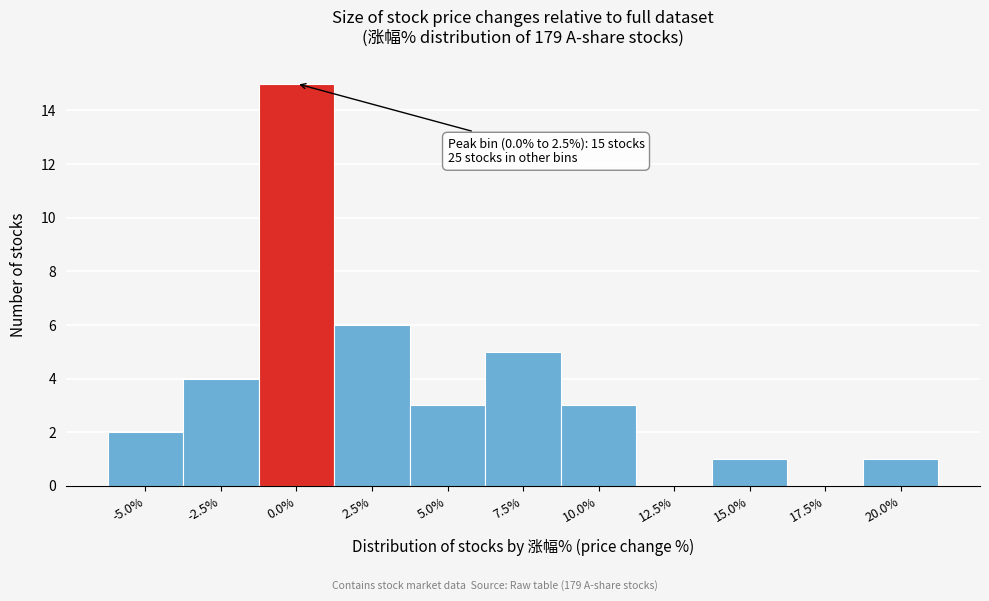

Reading left to right, what are all the values shown in this chart?

-5.0%=2	-2.5%=4	0.0%=15	2.5%=6	5.0%=3	7.5%=5	10.0%=3	12.5%=0	15.0%=1	17.5%=0	20.0%=1